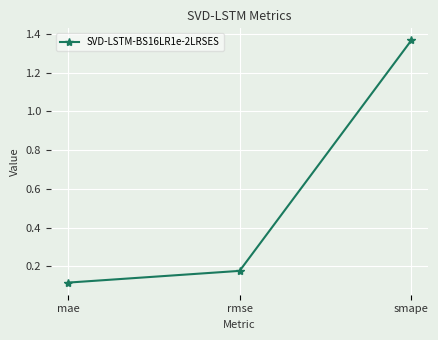

The chart shows a value of 0.8 at smape. True or false?

False